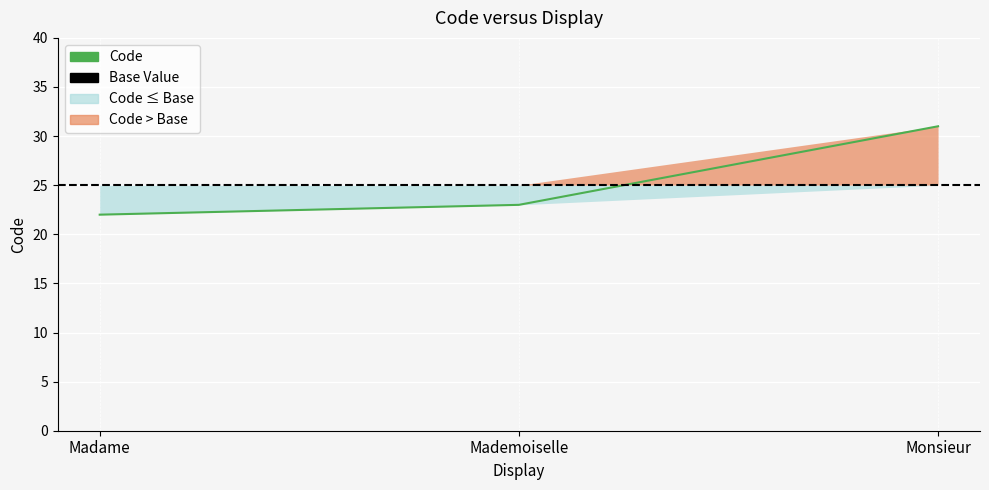

Is it true that the value at Madame is 12?

False